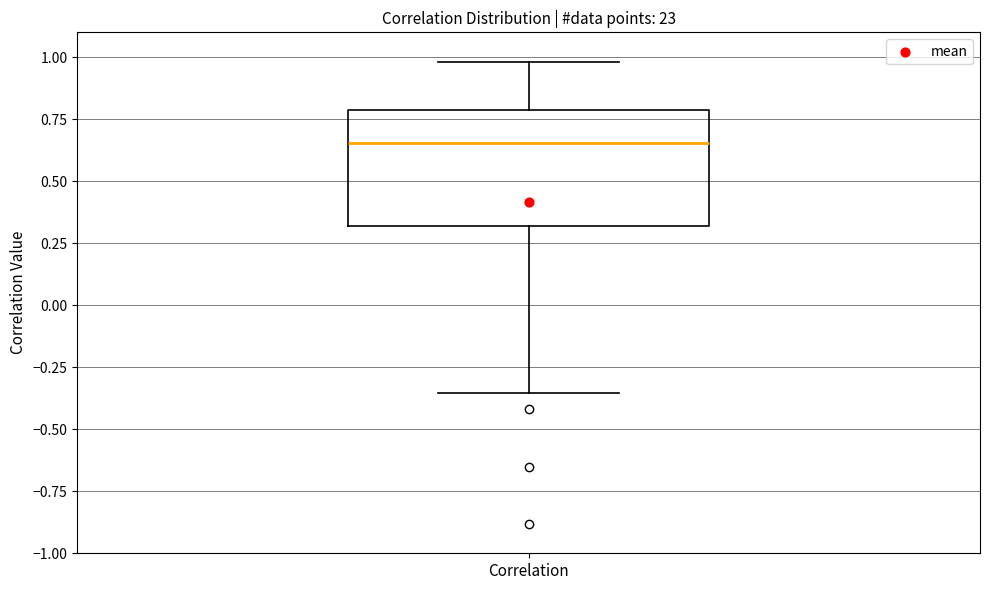

Read this box plot against the y-axis: the position of the median line, the range covered by the box, and the ends of both whiskers. The values are not printed on the chart, so give them approximately, as read against the axis.

median 0.65, box 0.30 to 0.80, whiskers -0.35 to 1.00